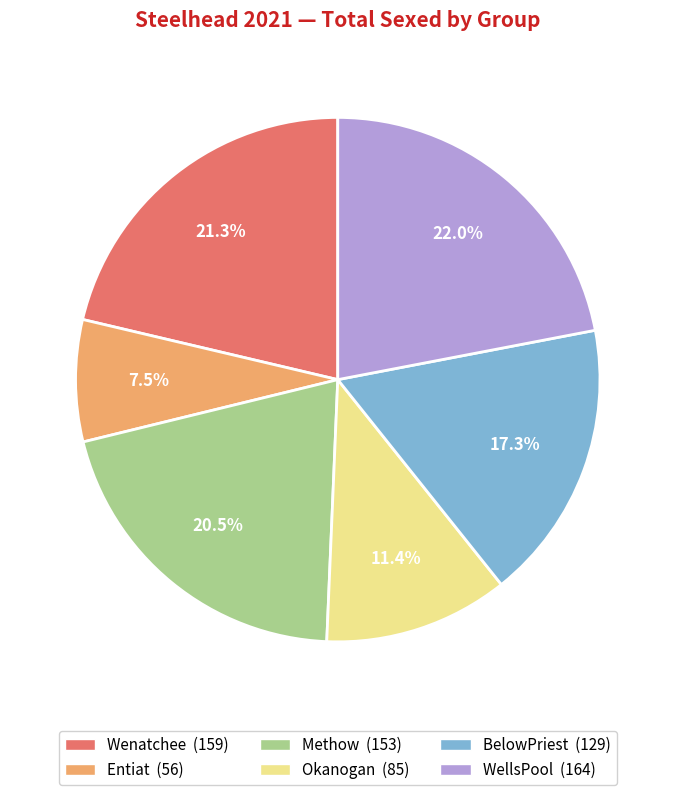

Which category has the smallest portion of the pie?

Entiat